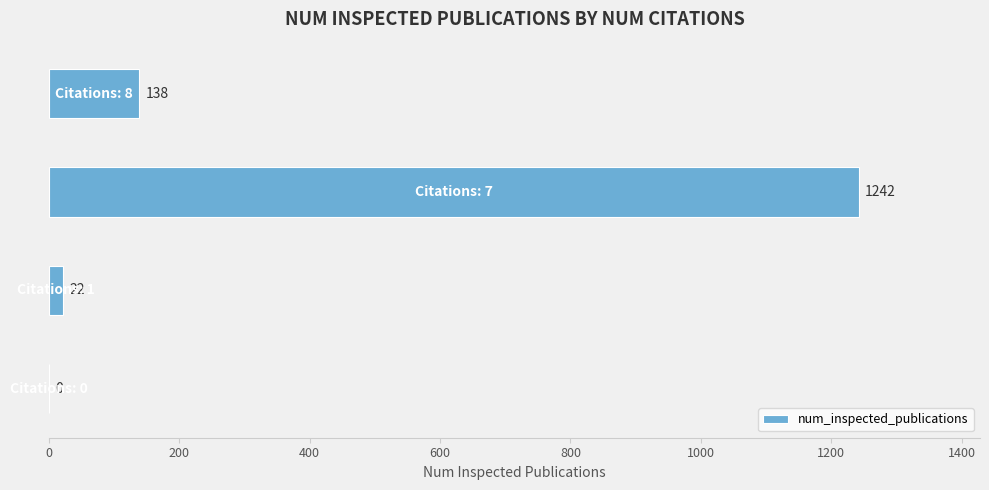

What is the sum of all values?

1402